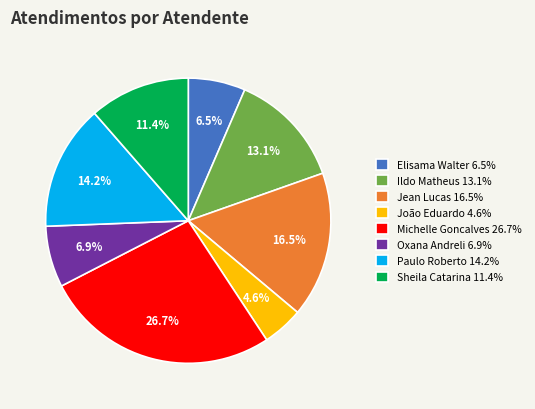

To the nearest percent, what is the average slice percentage?

12%